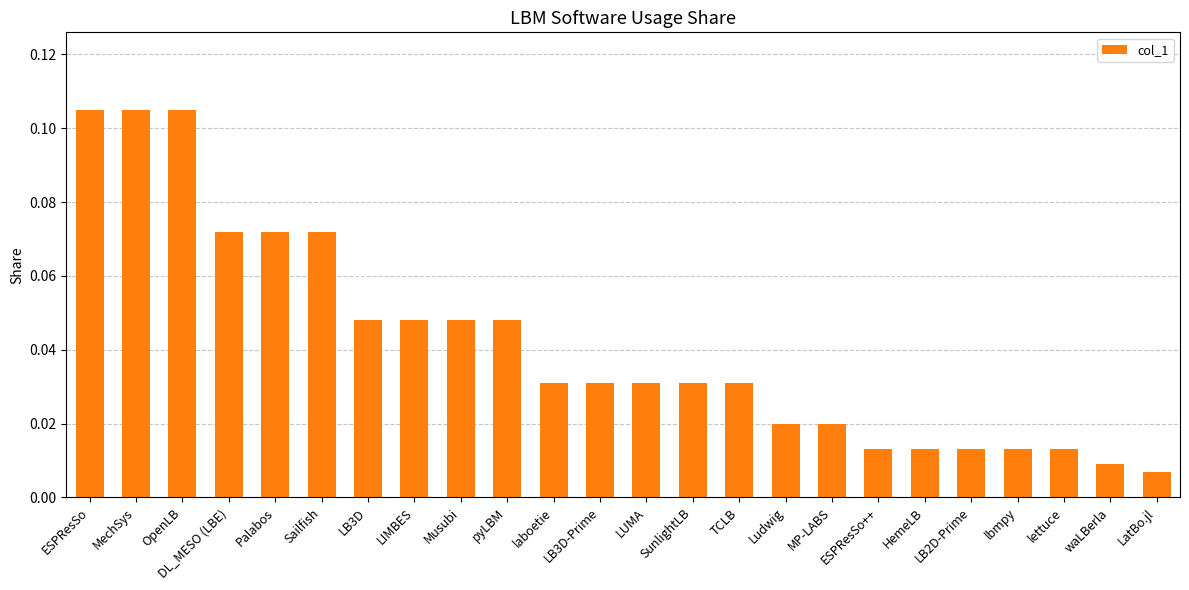

Where is the data nearest to the value 0?

LatBo.jl